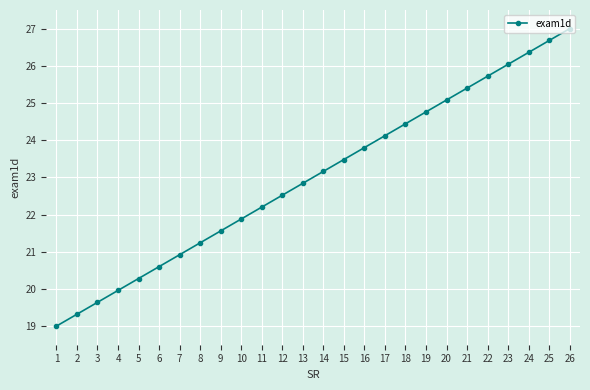

Approximately how many times larger is the value at 25 compared to 6?

1.3